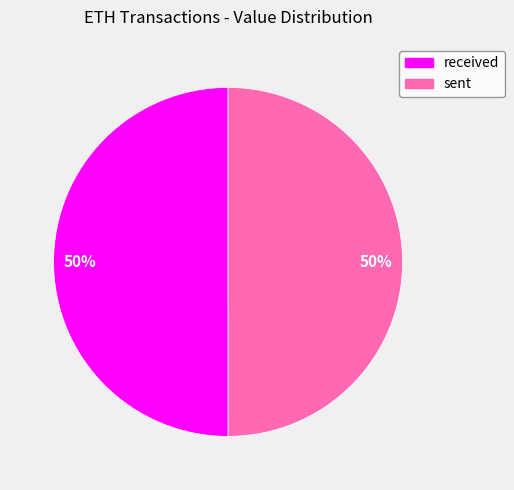

What percentage is the sent slice, to the nearest percent?

50%